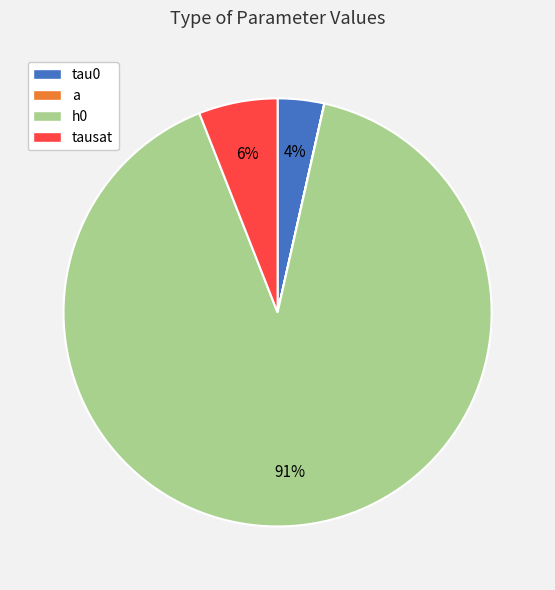

What is the change in value from a to tausat?

+381.7